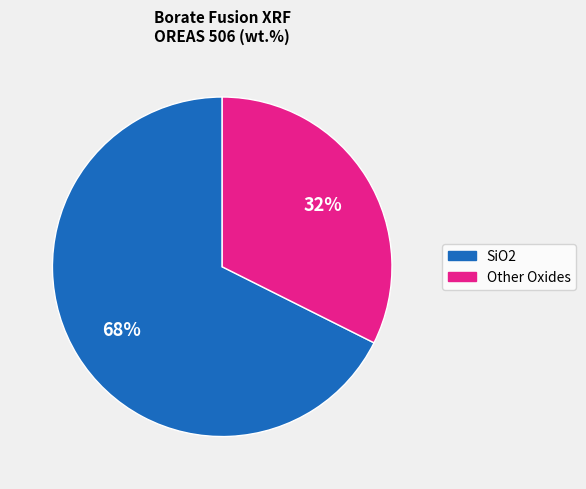

How many slices are in this pie chart?

2